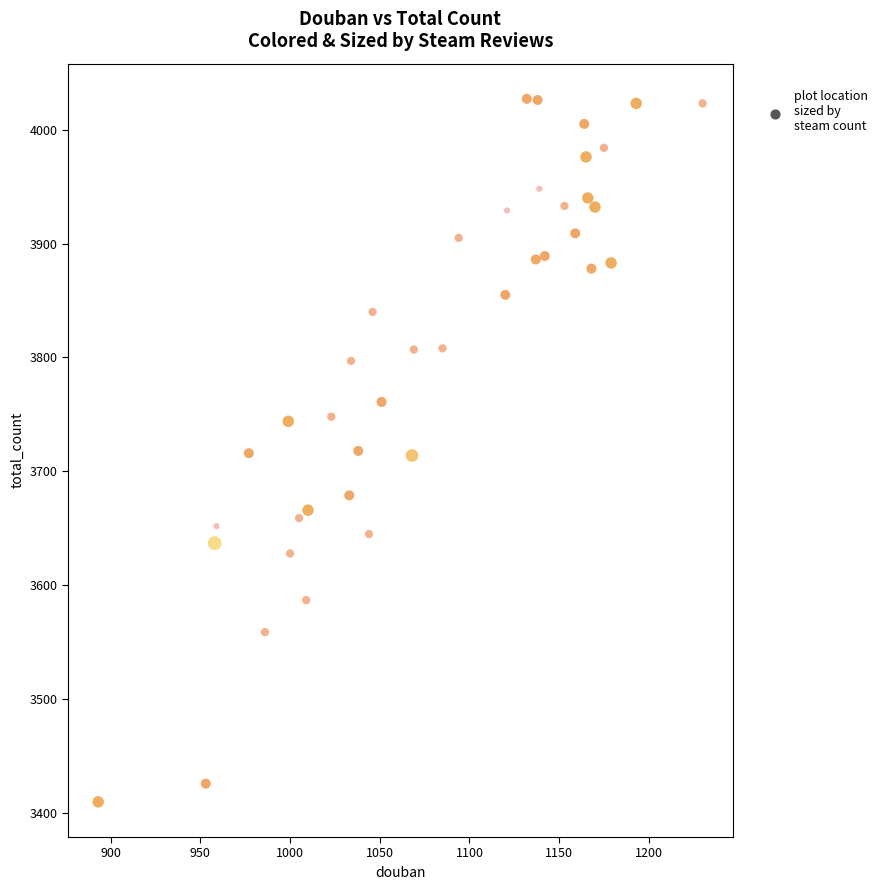

What is the range of Y values (max minus min)?

617